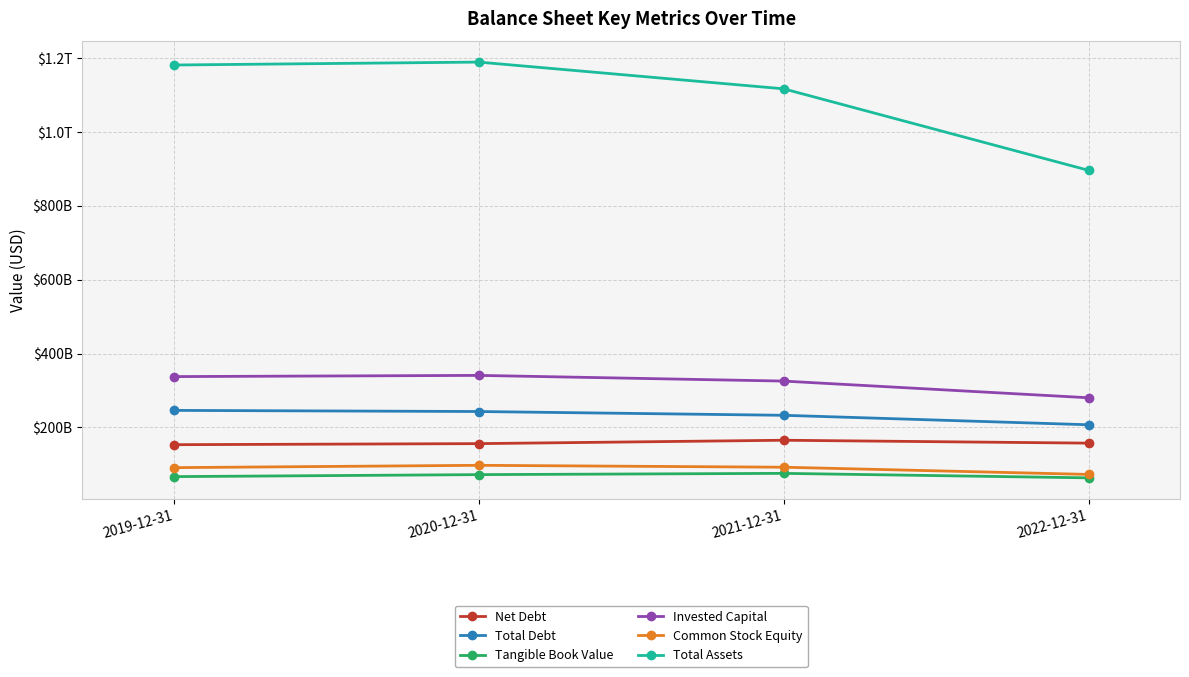

Does the chart display data point markers on the line(s)?

Yes